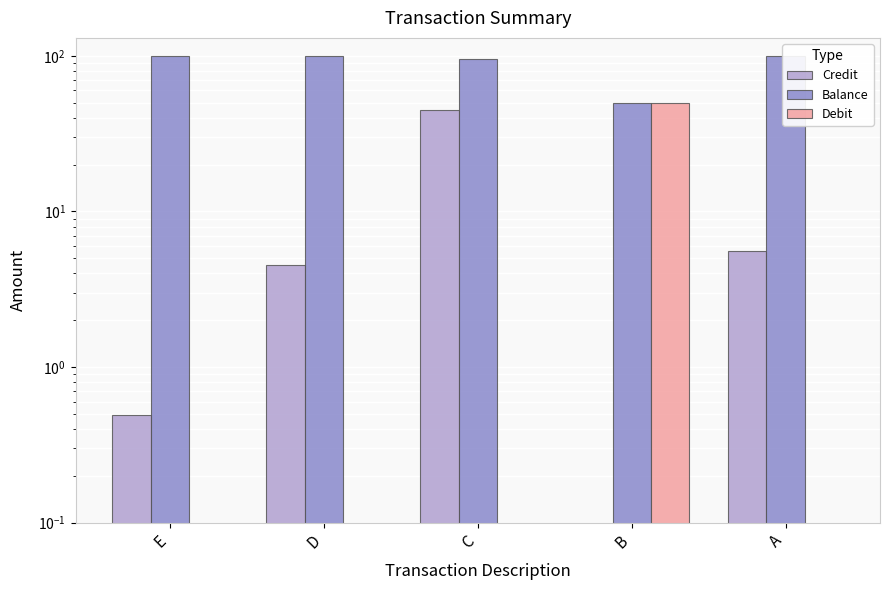

How many categories are shown in the chart?

5